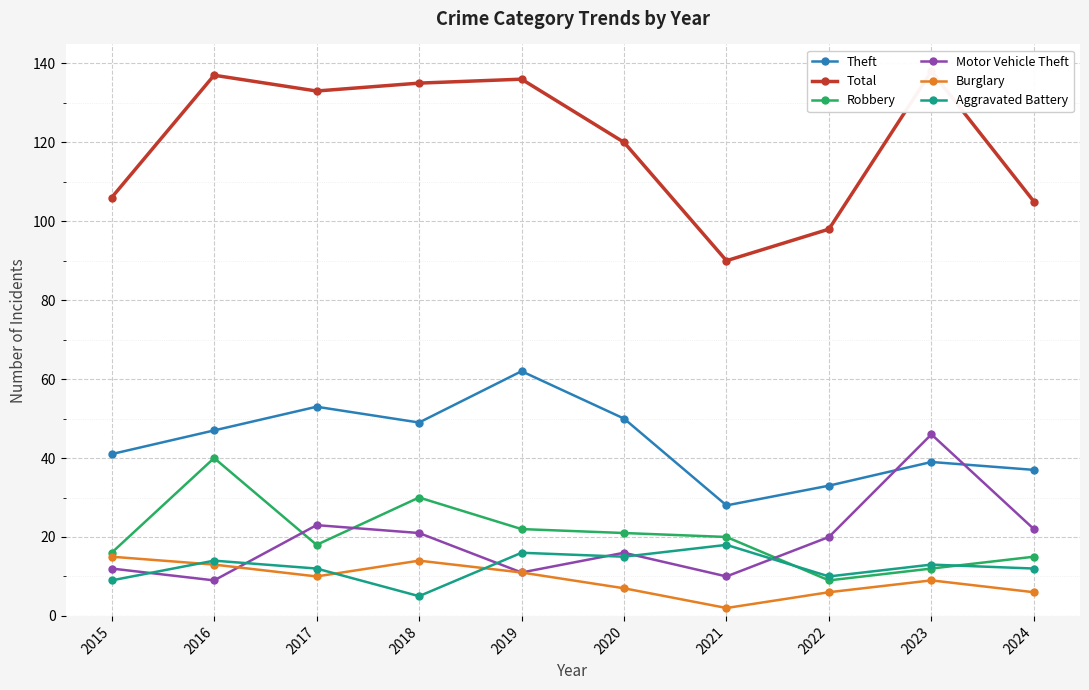

What is the value of the Total point at the 8th from the left?

98